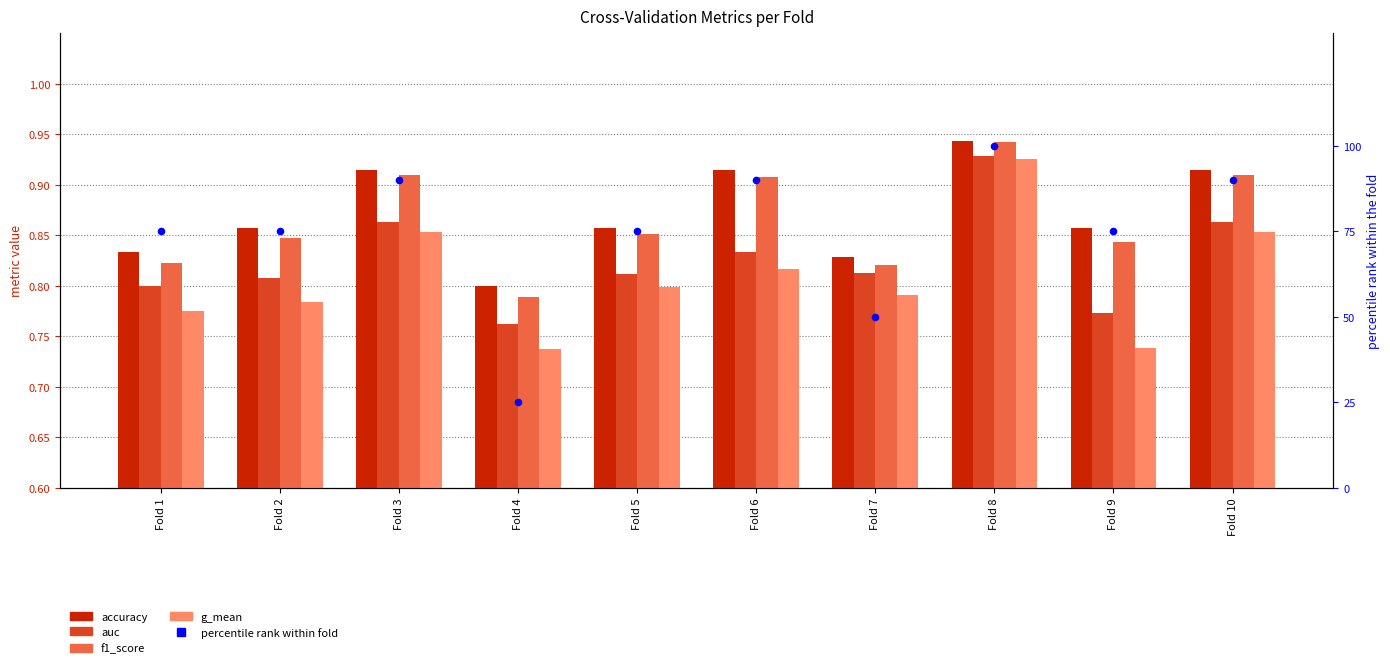

Which series has the largest Y range (max minus min)?

percentile rank within fold